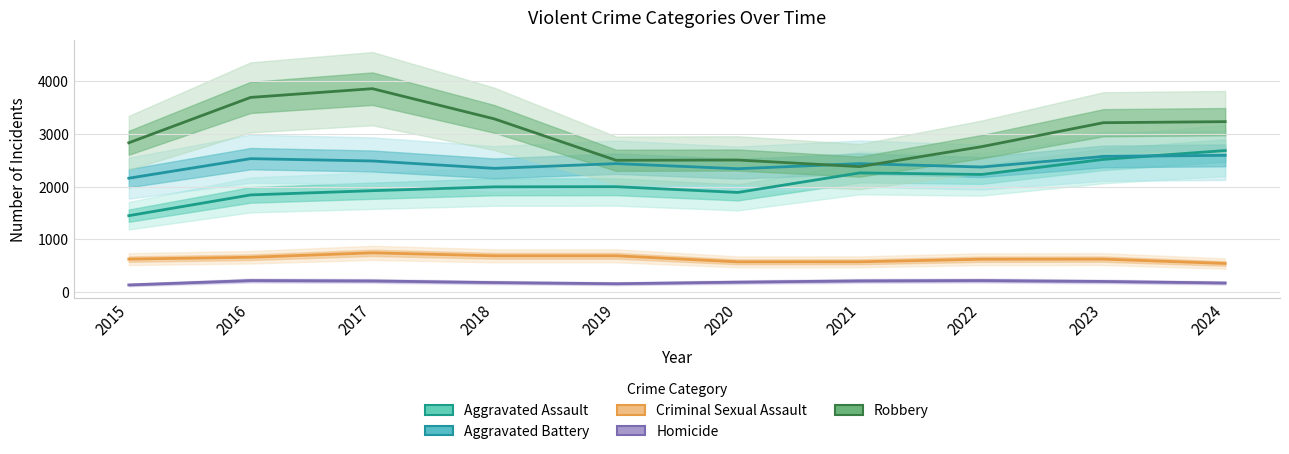

What are all the series names shown in the legend?

Aggravated Assault, Aggravated Battery, Criminal Sexual Assault, Homicide, Robbery